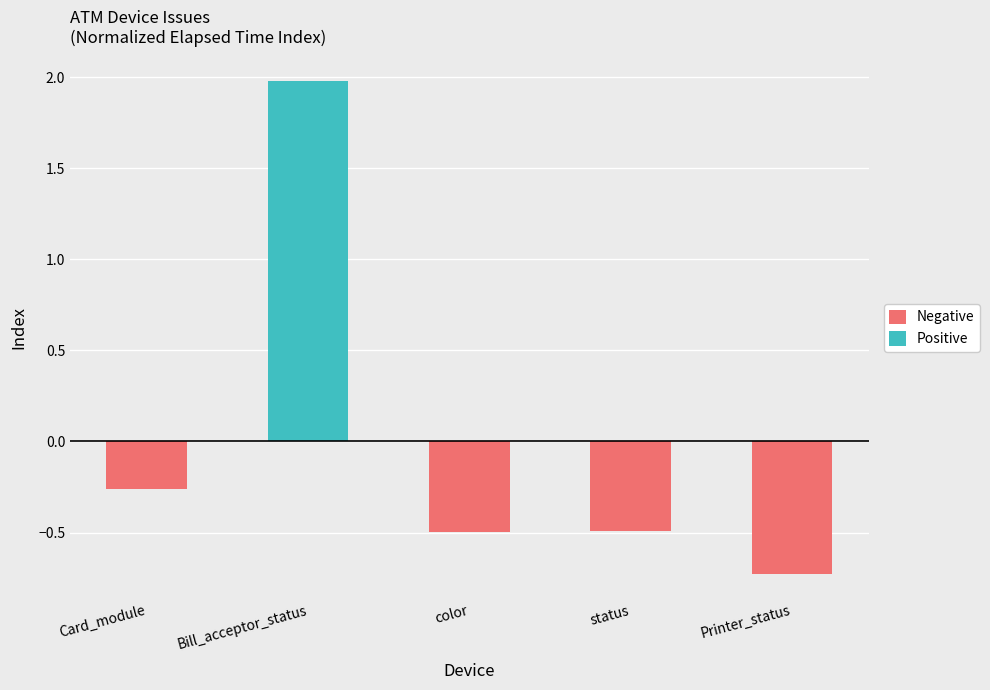

What position from the right is color?

3